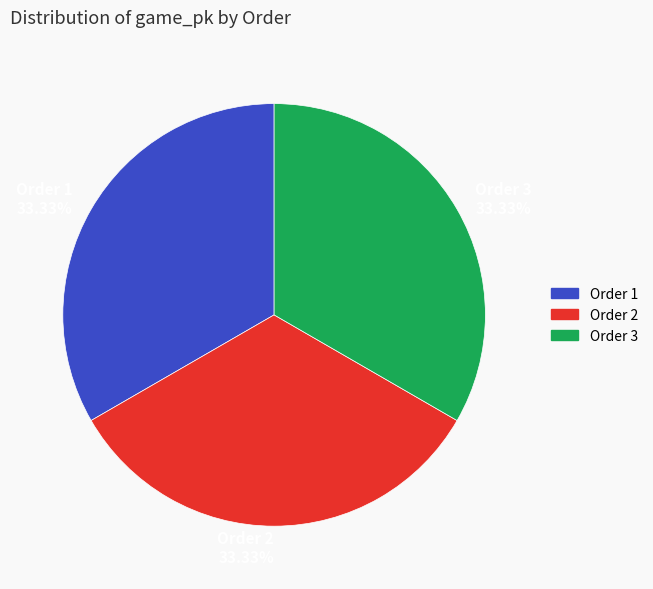

Combined, do Order 1 and Order 3 account for over 50%?

Yes